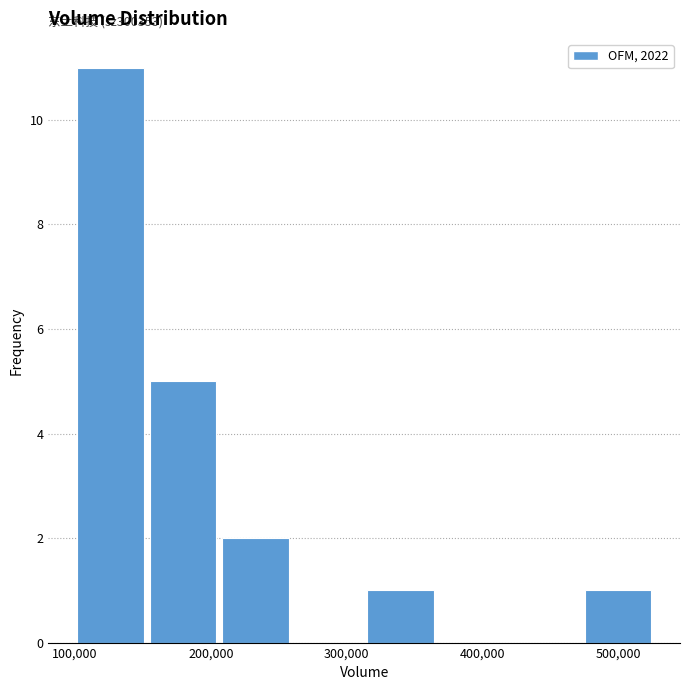

Over which range of the x-axis is the bar tallest?

100000 to 150000